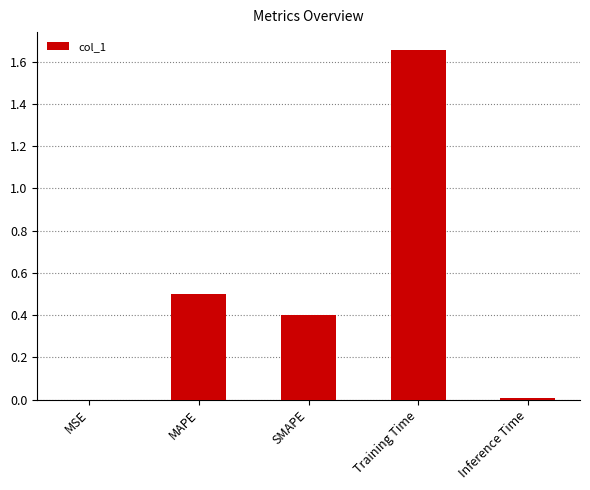

How many data points does each series have?

5